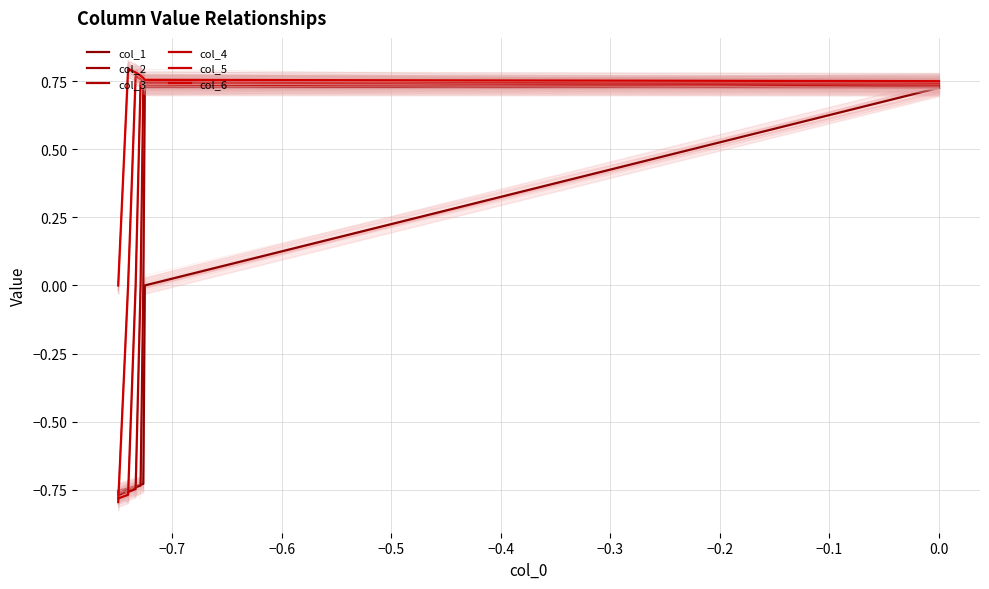

Reading right to left, list all the values displayed in this chart.

col_1: -0.8	-0.7	-0.7	-0.7	-0.7	0.0	0.7
col_2: -0.8	-0.7	-0.7	-0.7	0.0	0.7	0.7
col_3: -0.8	-0.8	-0.7	0.0	0.7	0.7	0.7
col_4: -0.8	-0.8	0.0	0.7	0.7	0.7	0.7
col_5: -0.8	0.0	0.8	0.8	0.7	0.7	0.7
col_6: 0.0	0.8	0.8	0.8	0.8	0.8	0.7